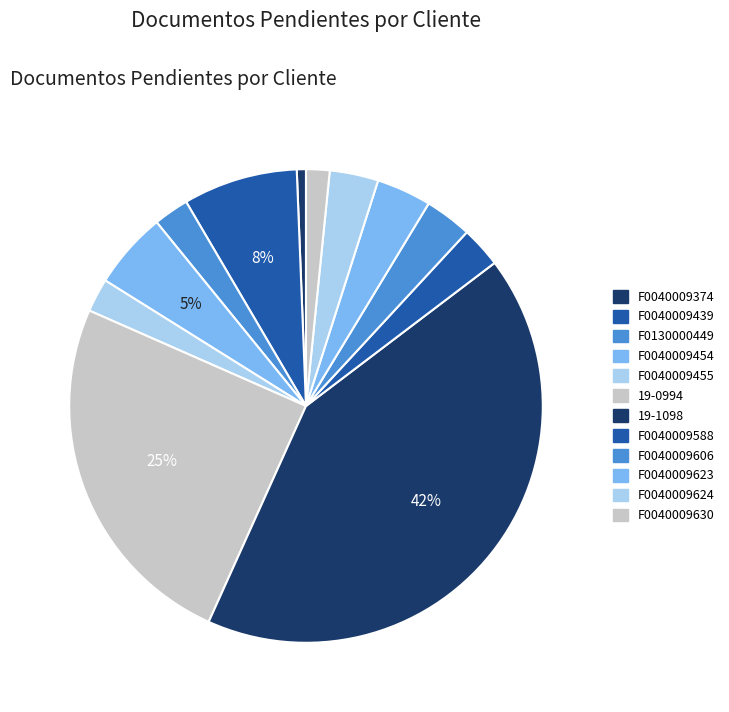

How many slices are in this pie chart?

12